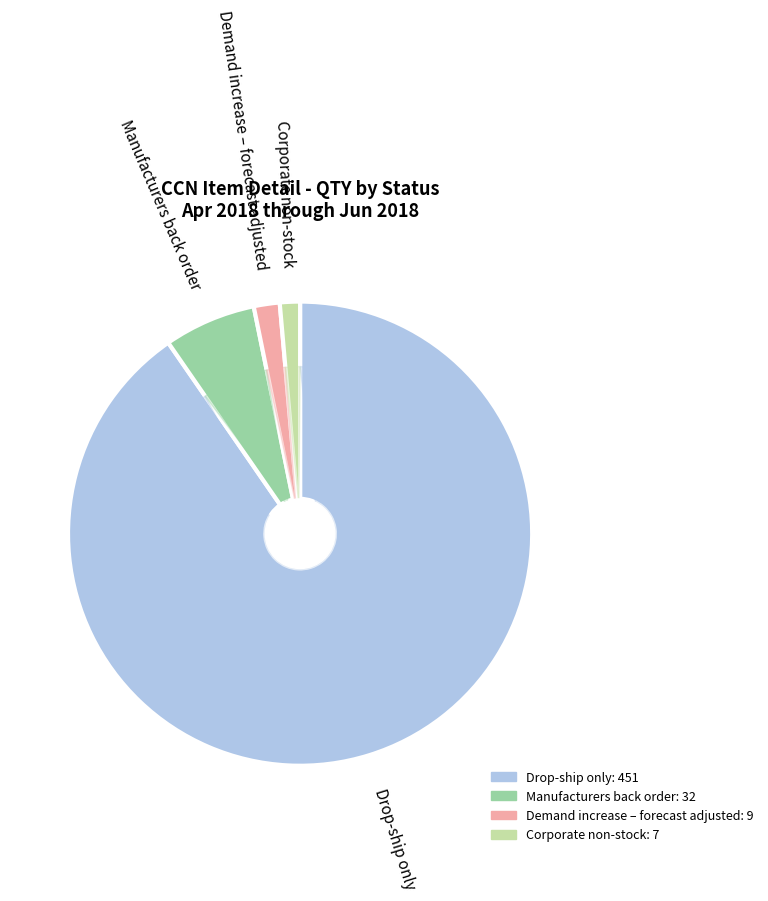

True or false: Demand increase – forecast adjusted accounts for 1% of the total.

False